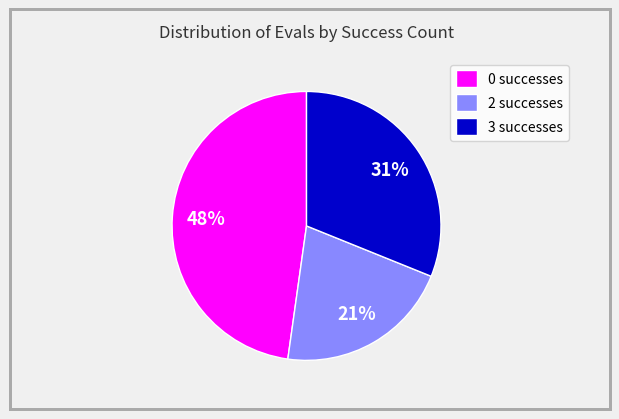

To the nearest percent, what portion does 0 successes represent?

48%